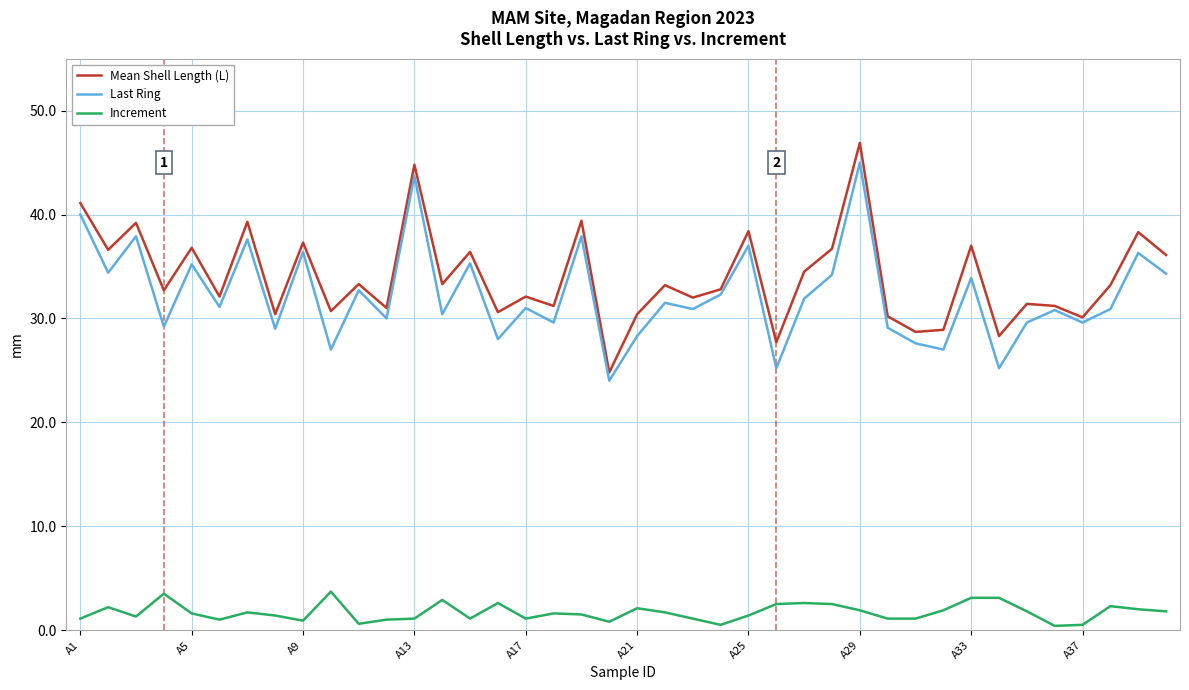

What is the minimum value for Mean Shell Length (L)?

24.8